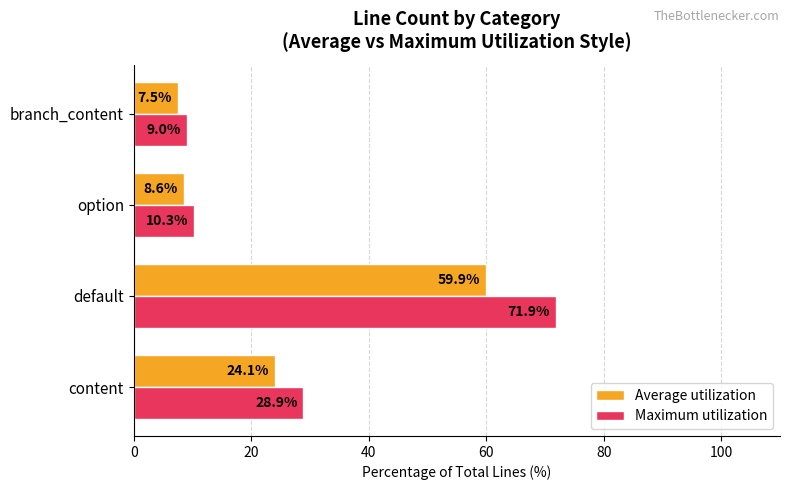

At which label is Maximum utilization closest to 40?

content